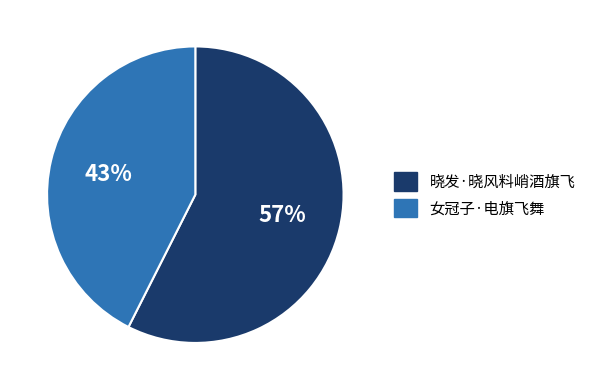

Which has a higher value, 女冠子·电旗飞舞 or 晓发·晓风料峭酒旗飞?

晓发·晓风料峭酒旗飞